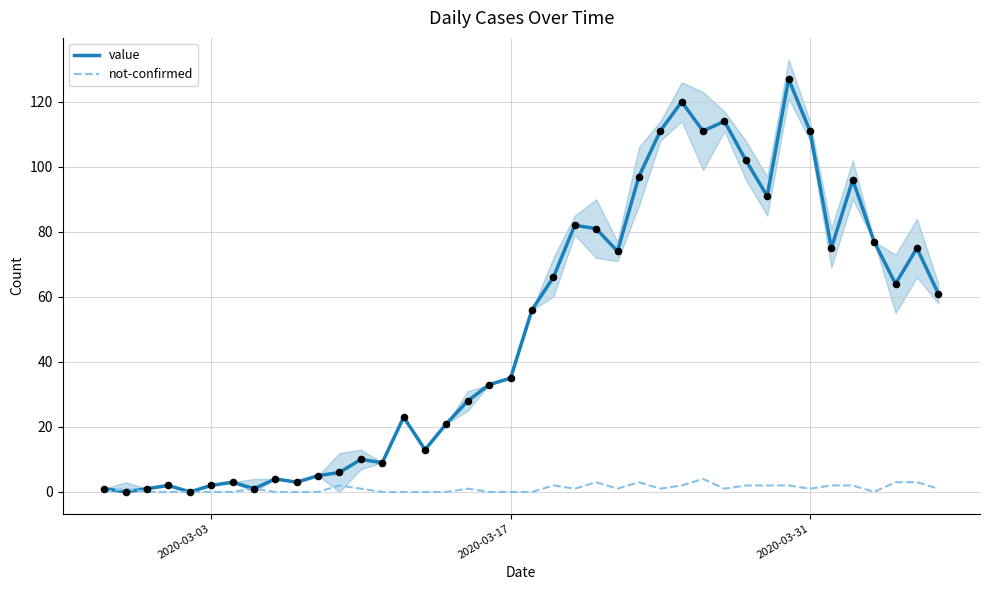

Is it true that value equals 2 at 2020-03-03?

True